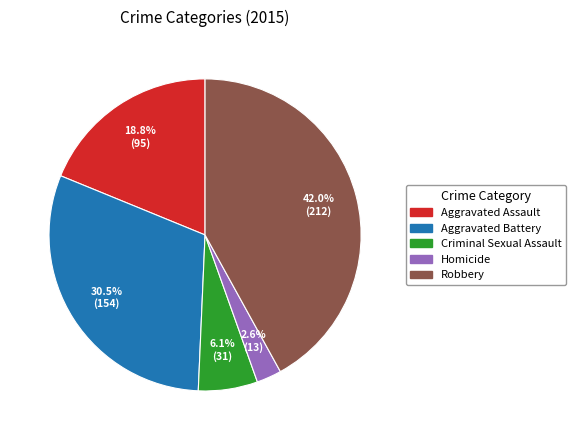

What is the total percentage of Aggravated Battery and Homicide?

33.1%